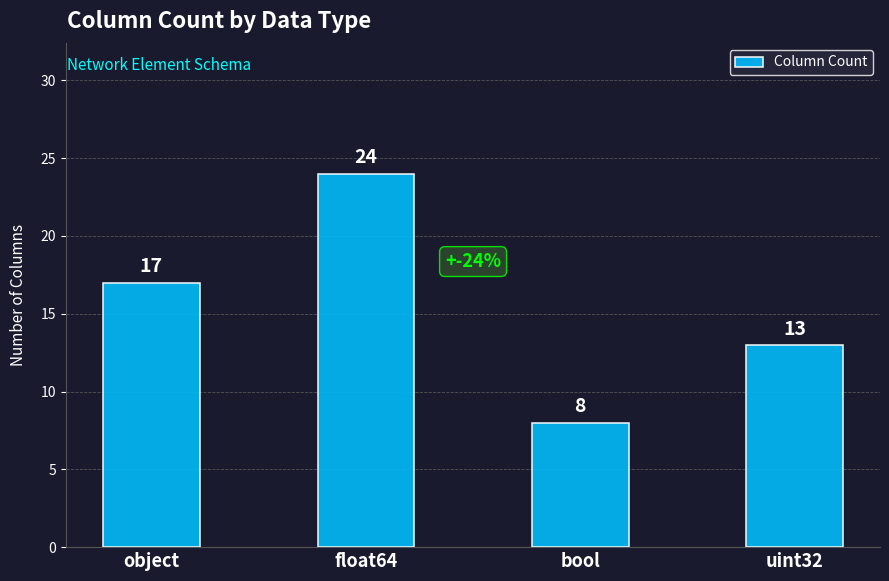

What is the greatest value displayed?

24